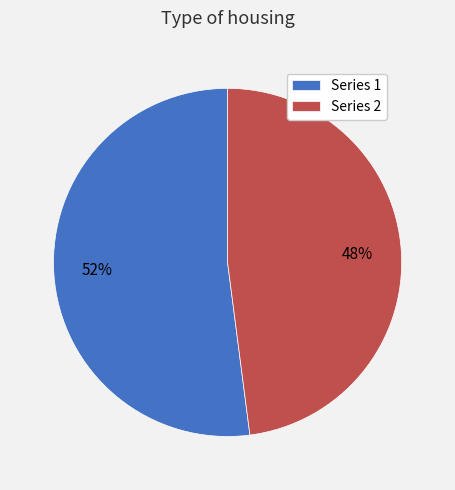

To the nearest percent, what is the difference between the Series 2 and Series 1 slice percentages?

4%